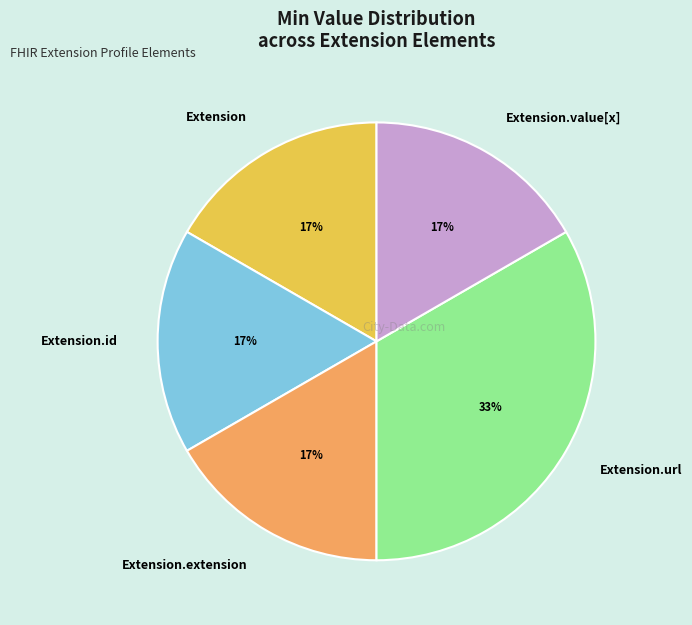

What percentage is the Extension.url slice, to the nearest percent?

33%